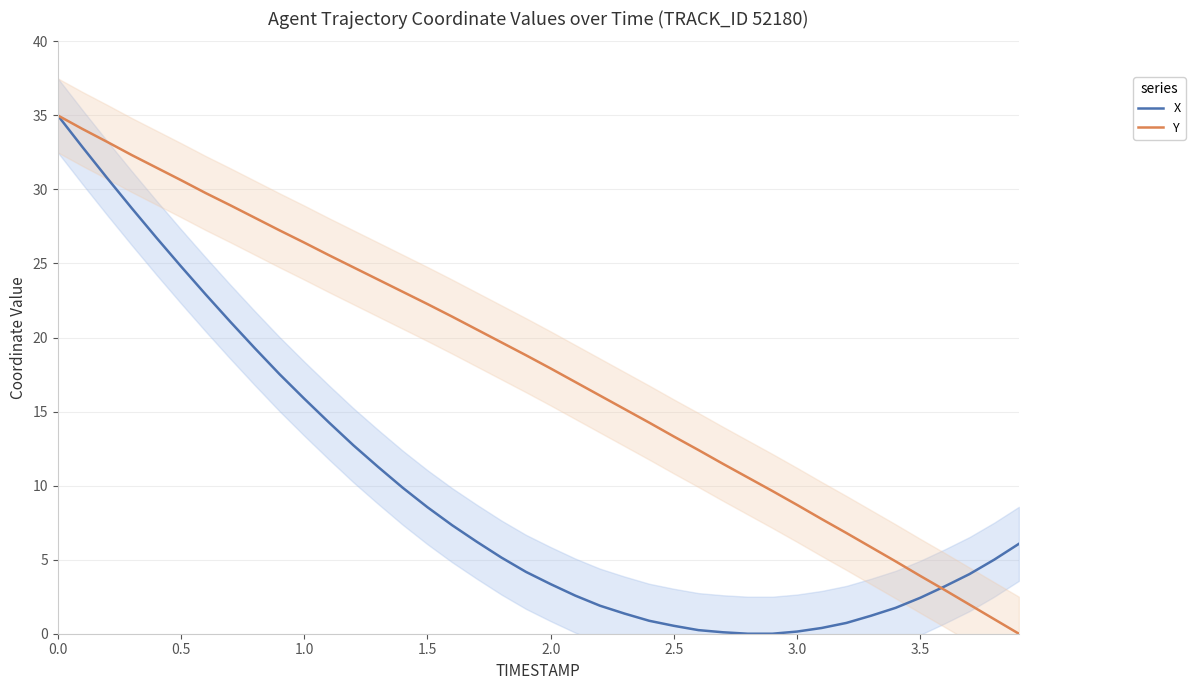

The value of Y at 2.0 is 25.8. True or false?

False